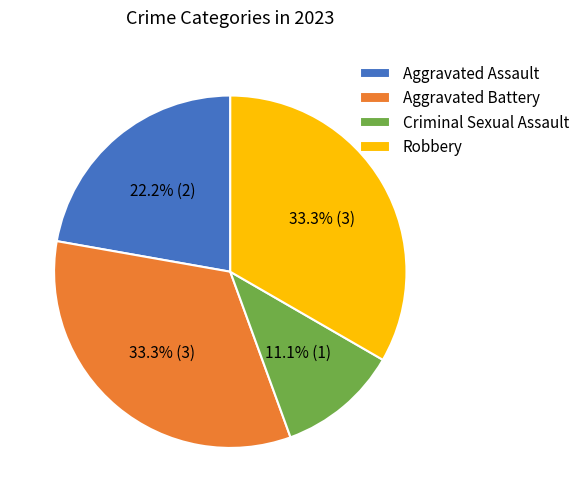

Which slice is the smallest?

Criminal Sexual Assault